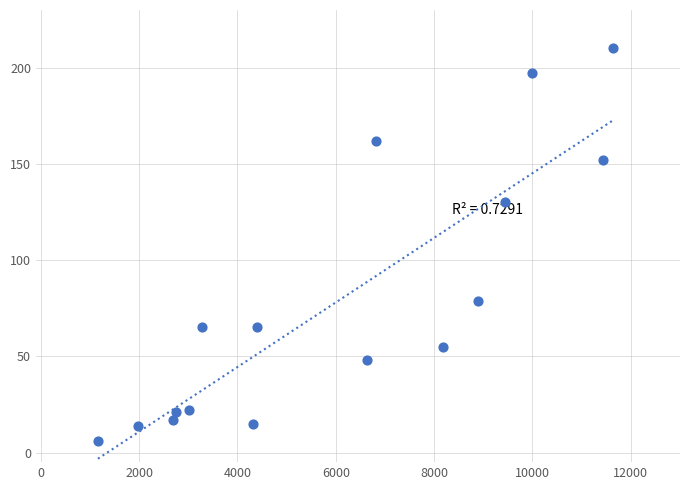

What Y value in the scatter plot is closest to 108?

130